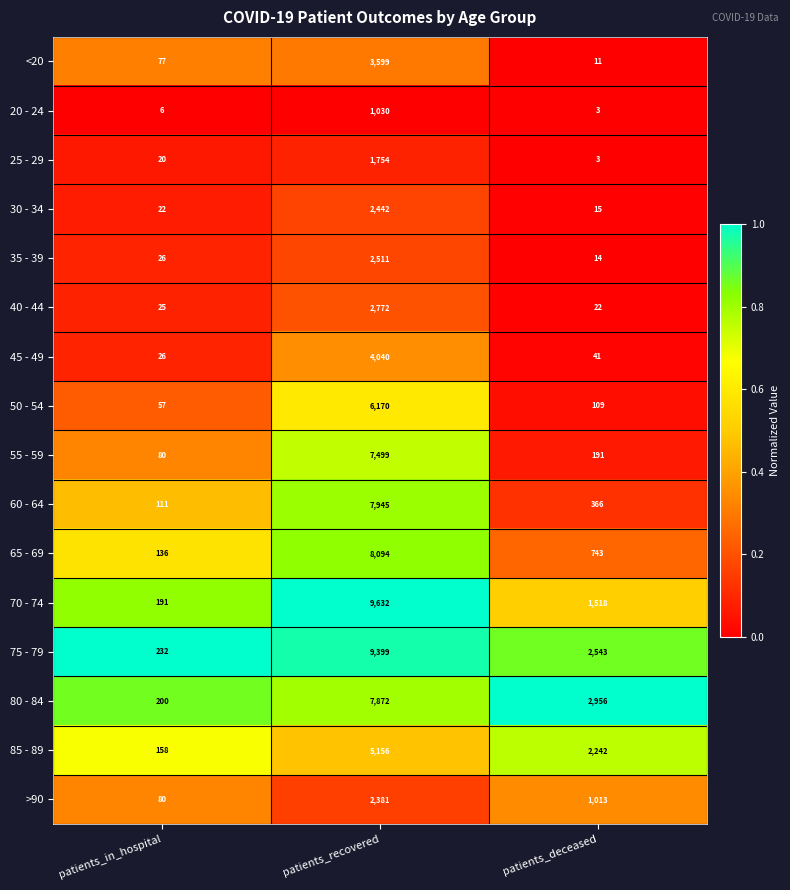

Which category has the highest value across all series?

patients_recovered